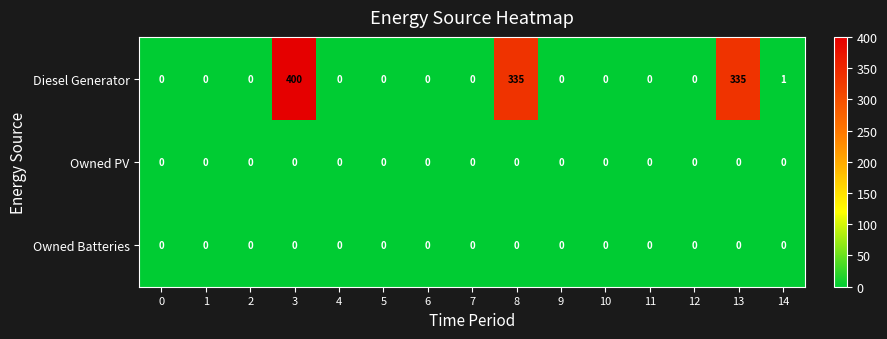

True or false: Owned PV has a value of 0 at 10.

True